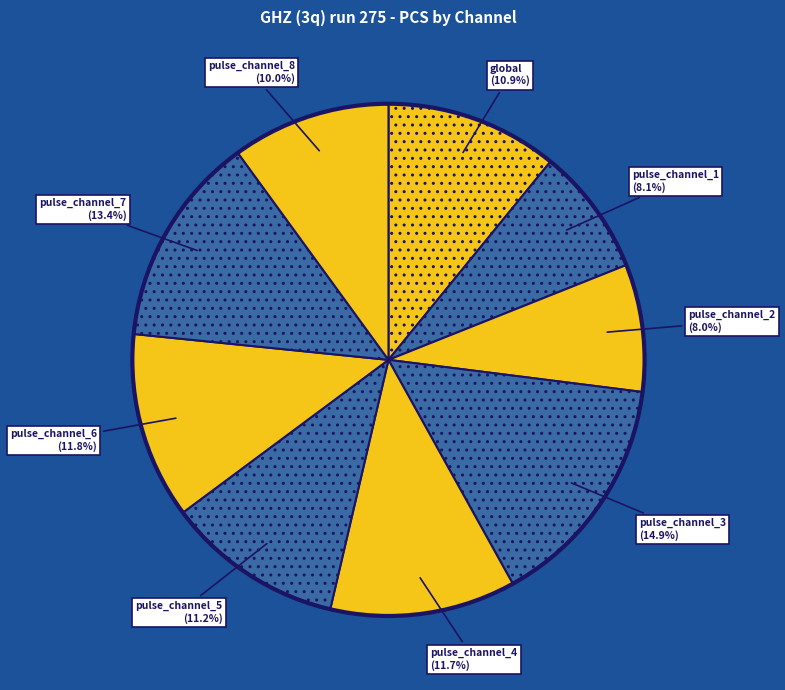

How many slices are in this pie chart?

9